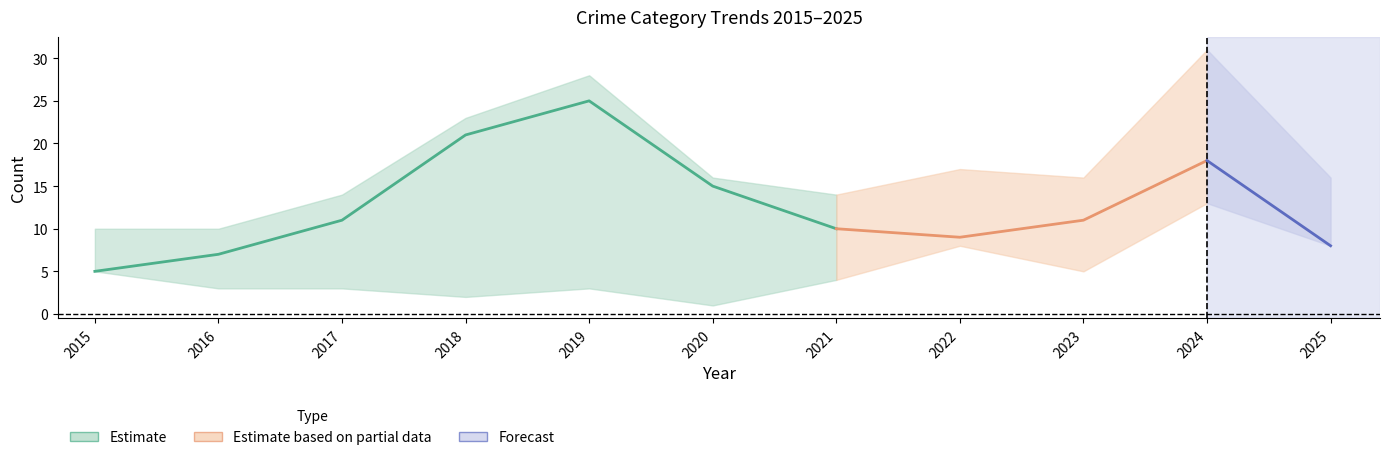

At which category is the sum across all series the highest?

2024